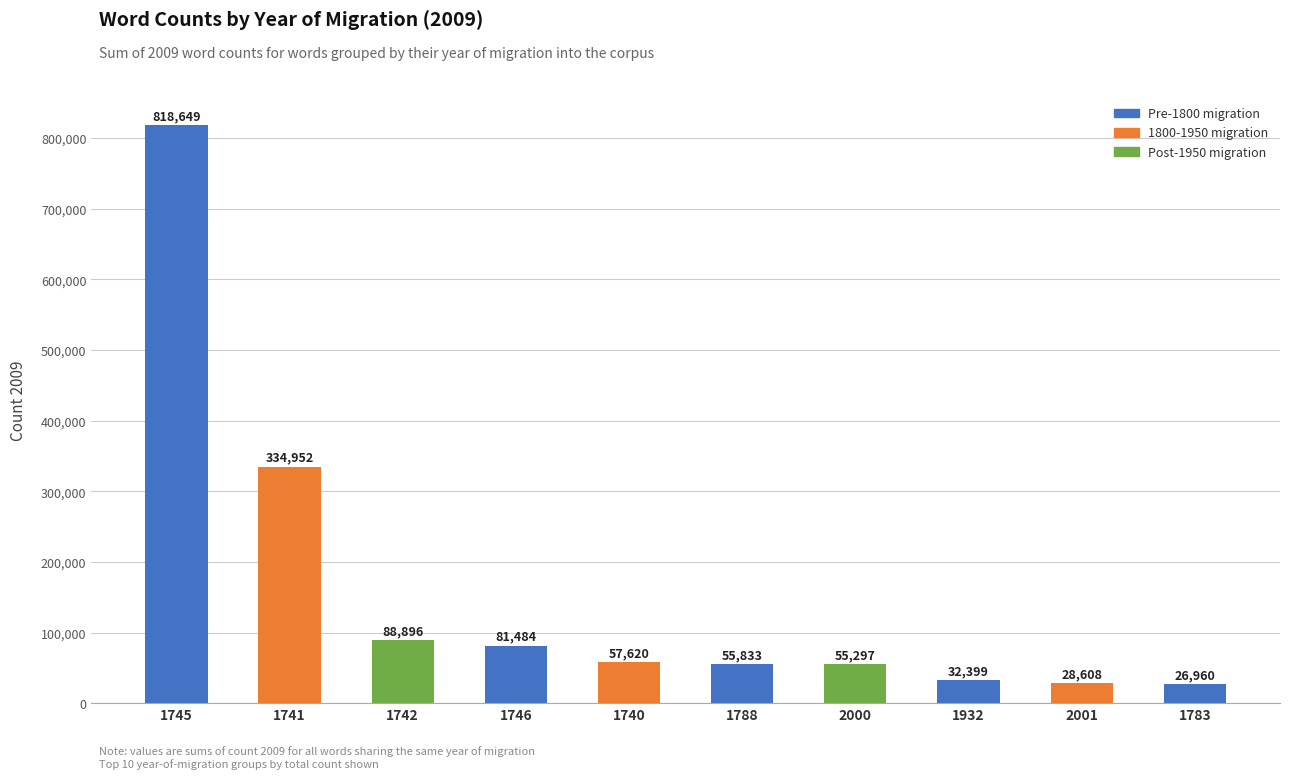

Which label corresponds to the largest value in the chart?

1745